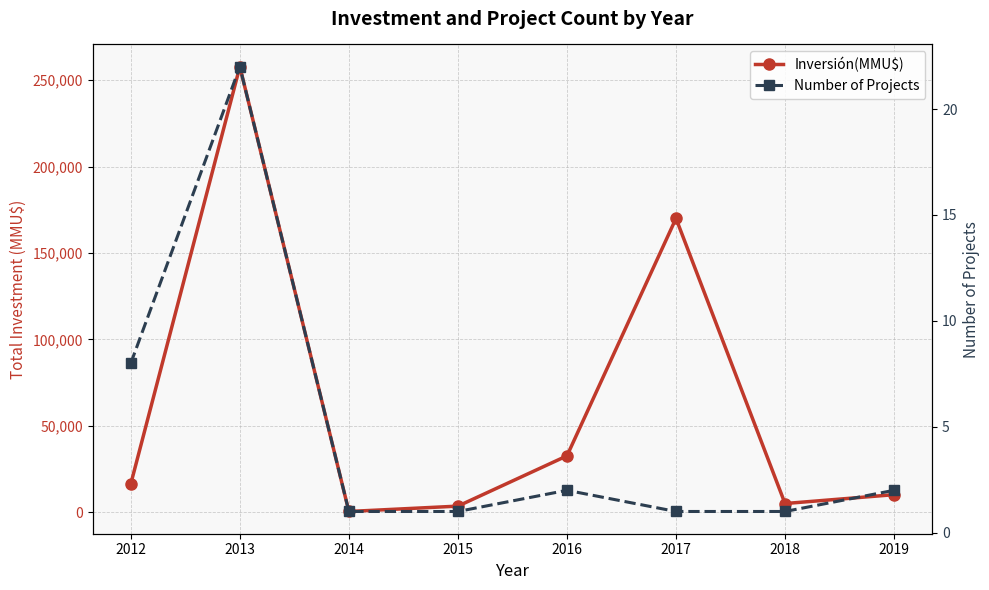

How many values in the Inversión(MMU$) series exceed 16400?

3